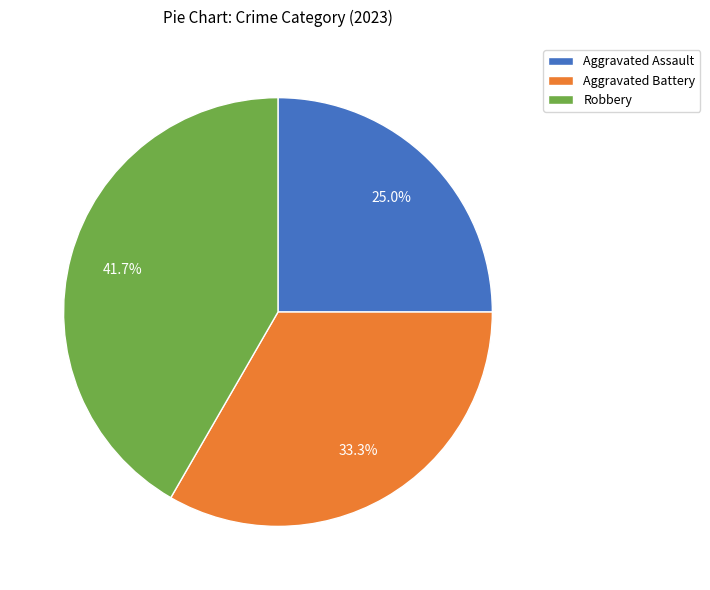

How many segments does this pie chart have?

3